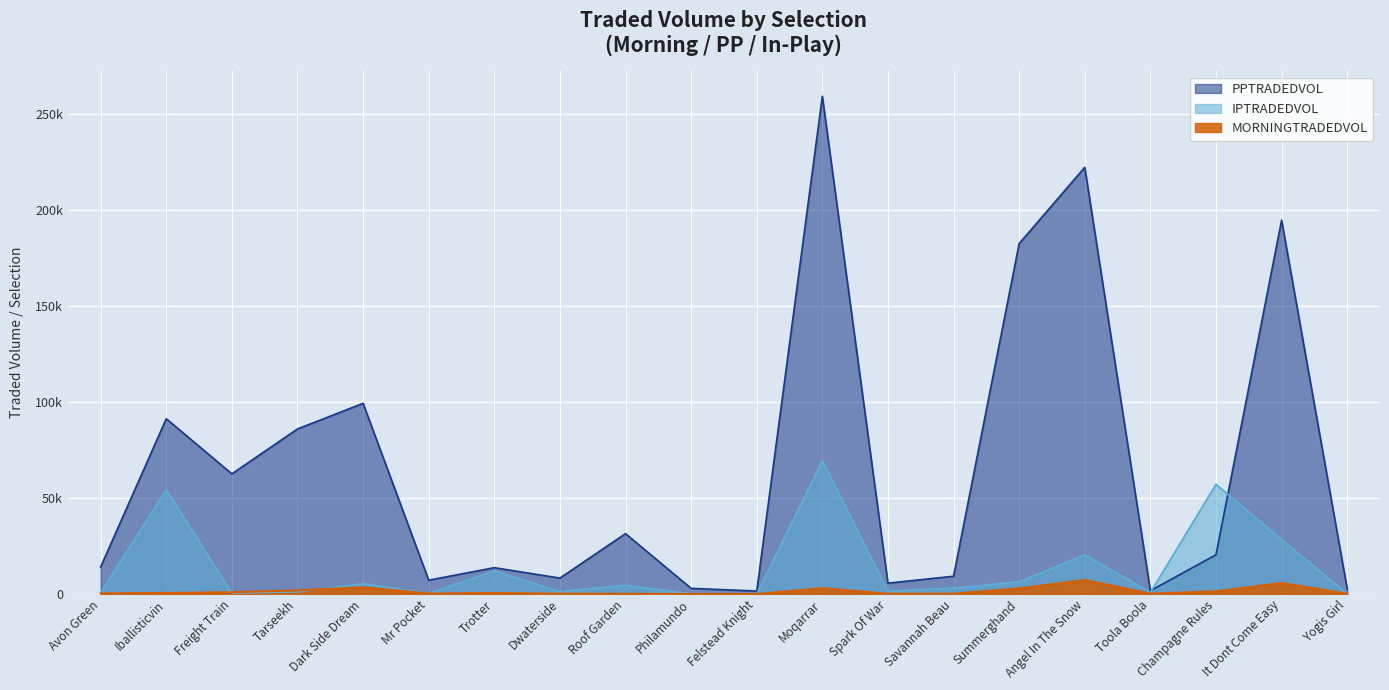

What is the label of the 4th point from the left?

Tarseekh